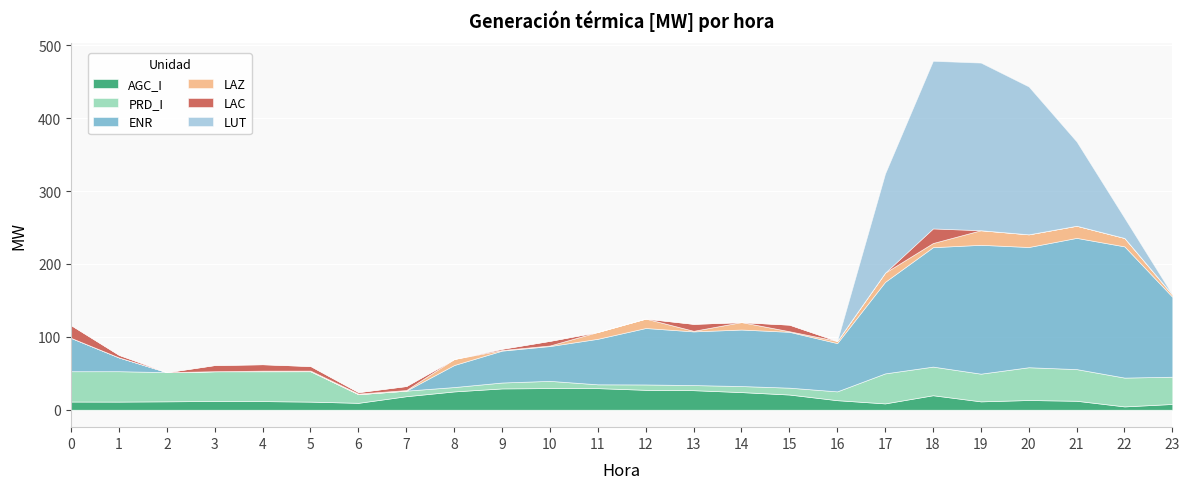

What is the greatest value displayed?

229.9